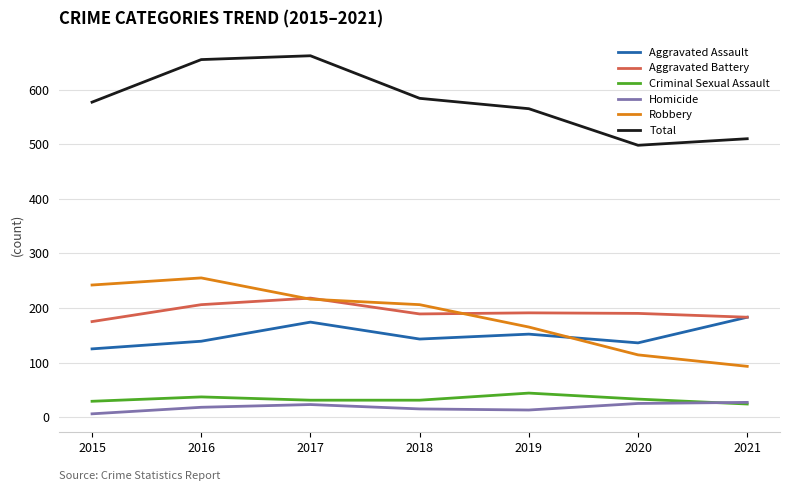

What is the lowest value of the Total series?

498